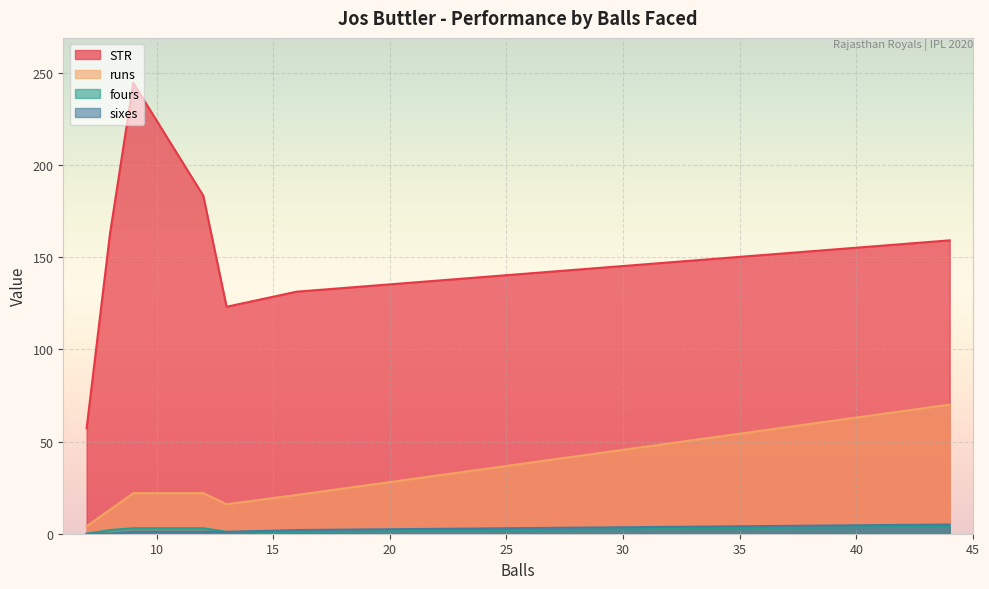

Between 12 and 44, which is larger?

12